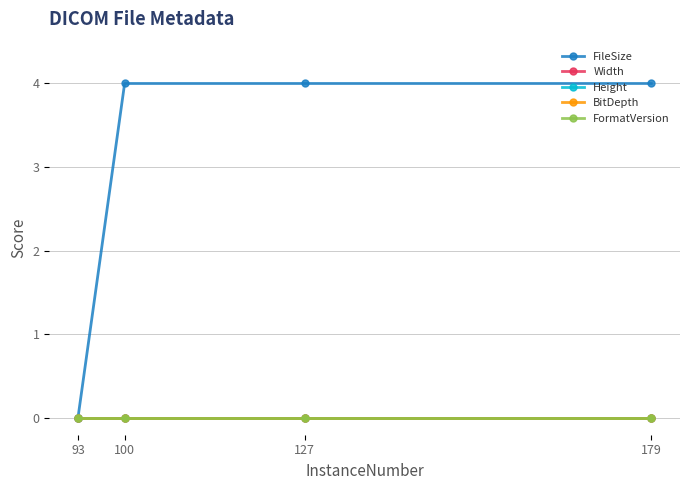

List the series in order of their peak value, highest first.

FileSize, Width, Height, BitDepth, FormatVersion